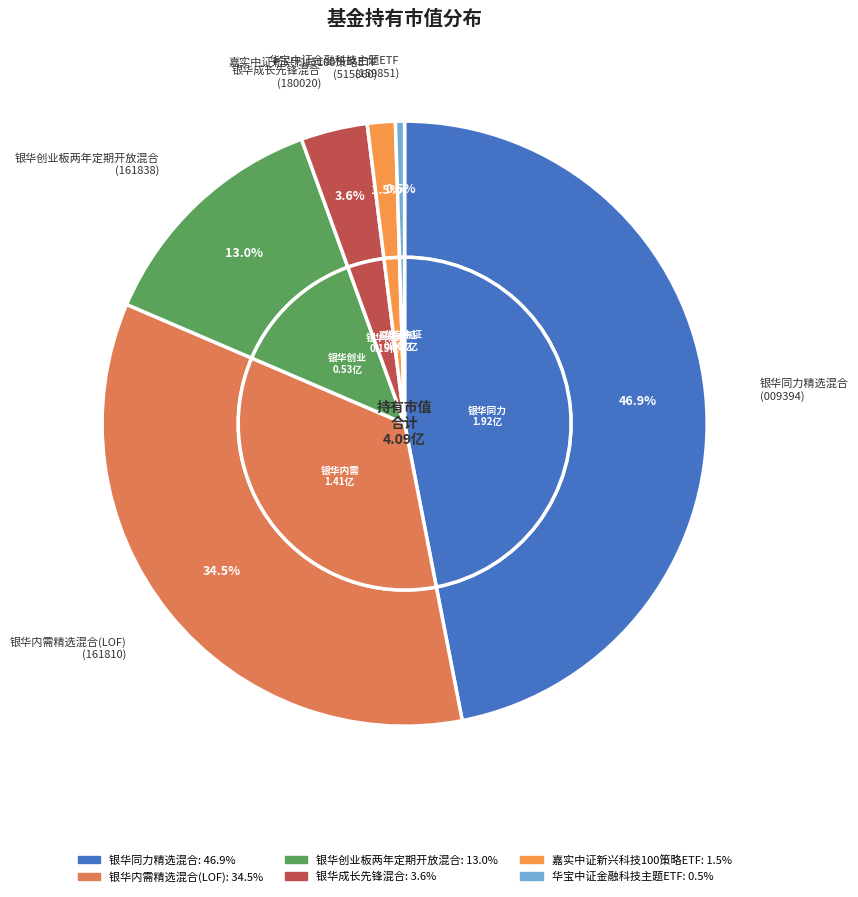

Is there a majority slice in this chart?

No